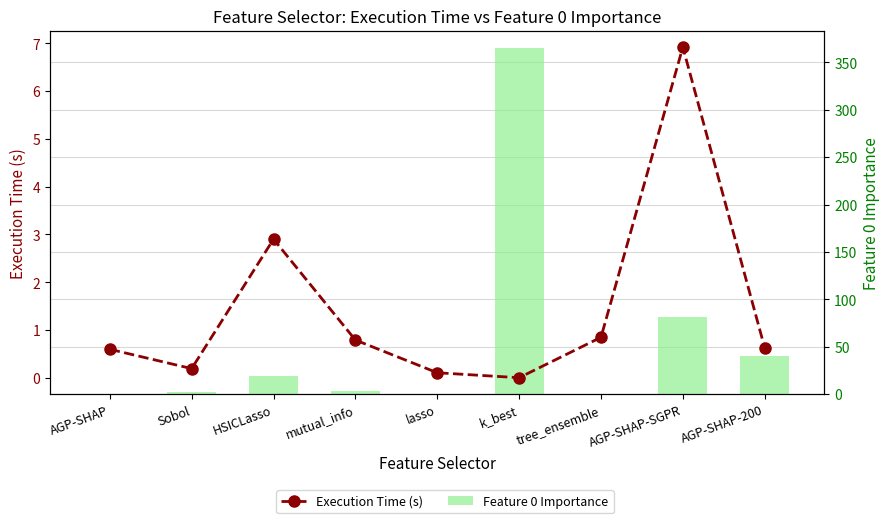

Reading right to left, extract all data points from this chart.

Execution Time (s): 0.6	6.9	0.8	0.0	0.1	0.8	2.9	0.2	0.6
Feature 0 Importance: 40.6	81.2	0.4	365.3	0.3	3.7	19.0	2.1	0.5